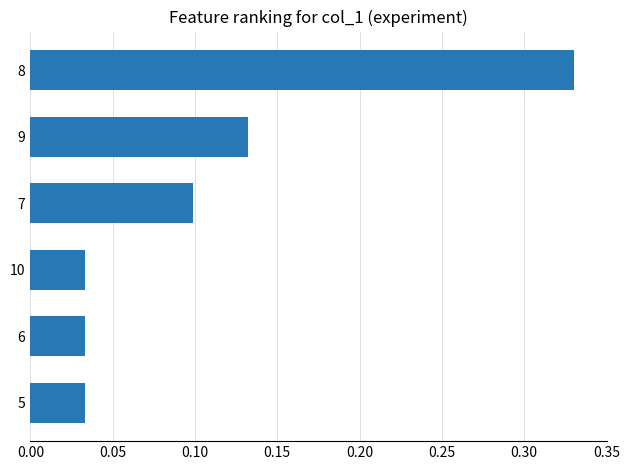

What is the label of the 6th bar from the bottom?

8